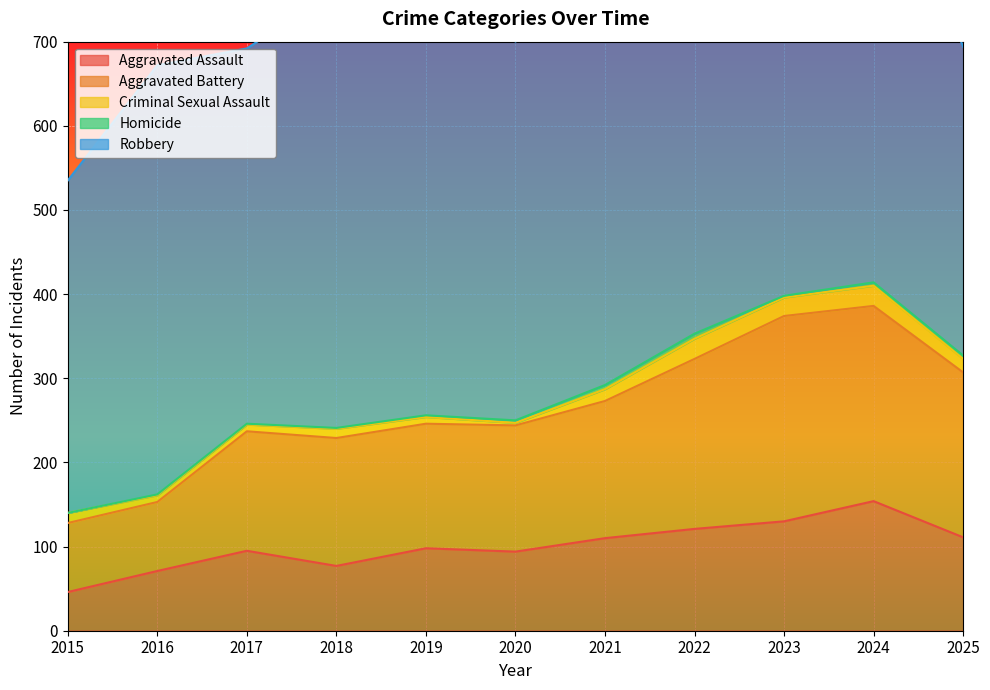

True or false: Aggravated Assault has a value of 73 at 2015.

False